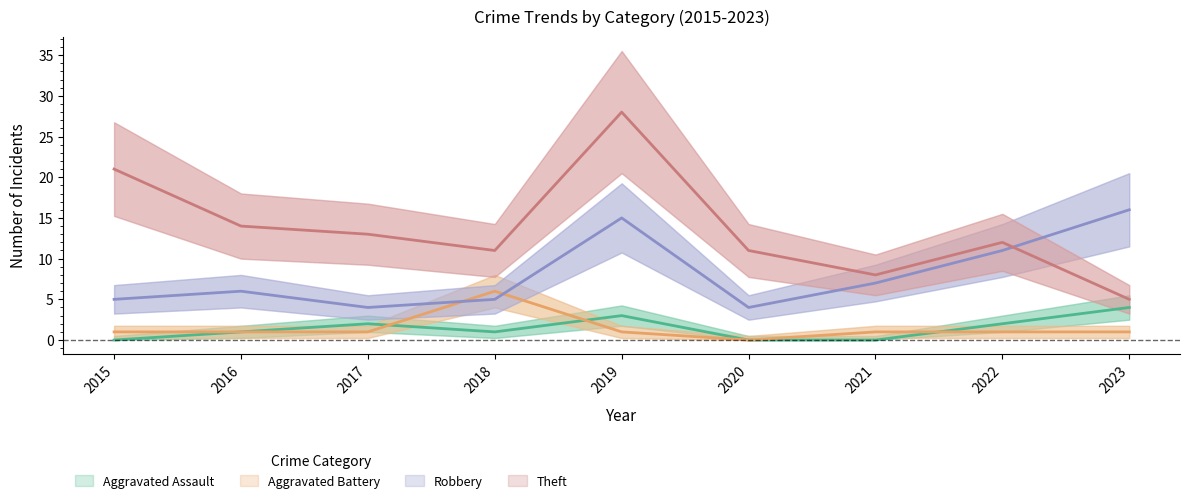

The Theft series shows 5 at 2023. True or false?

True